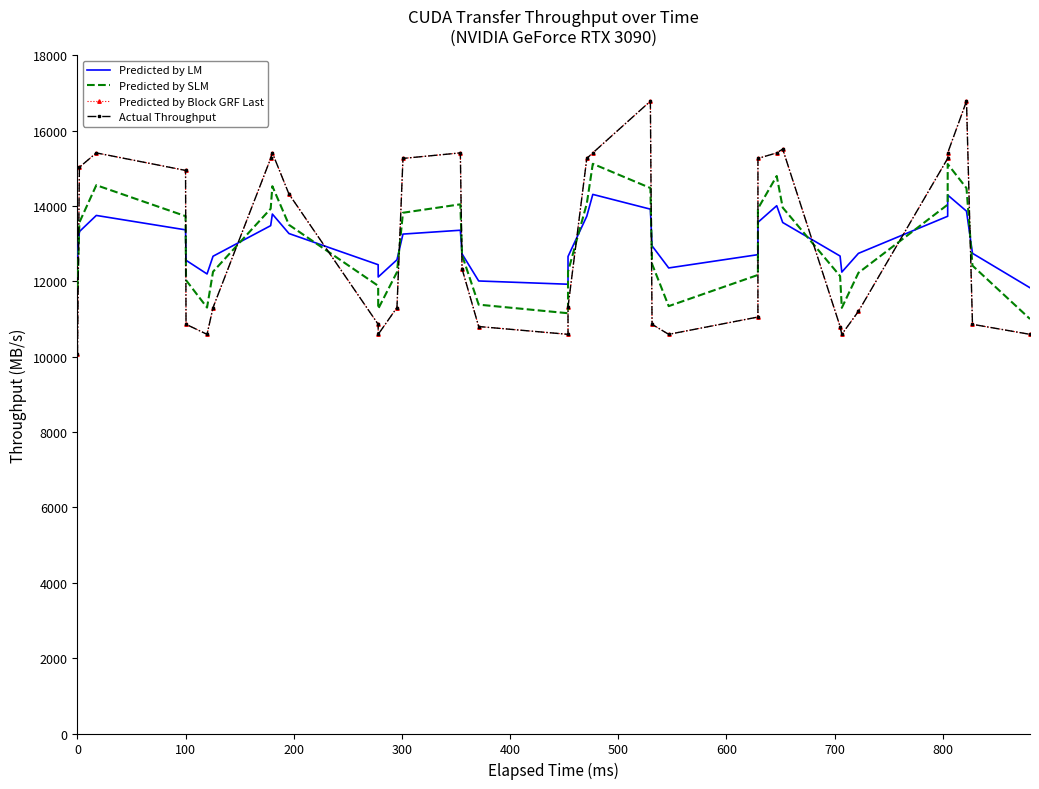

How many lines are shown in the chart?

4